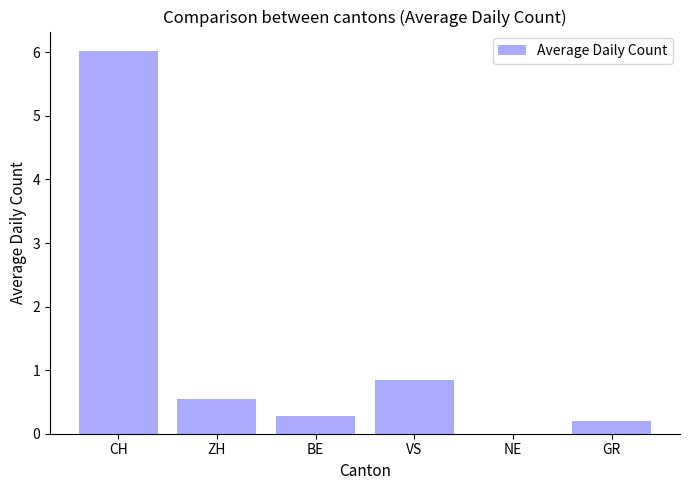

True or false: the data shows 0.6 at ZH.

True